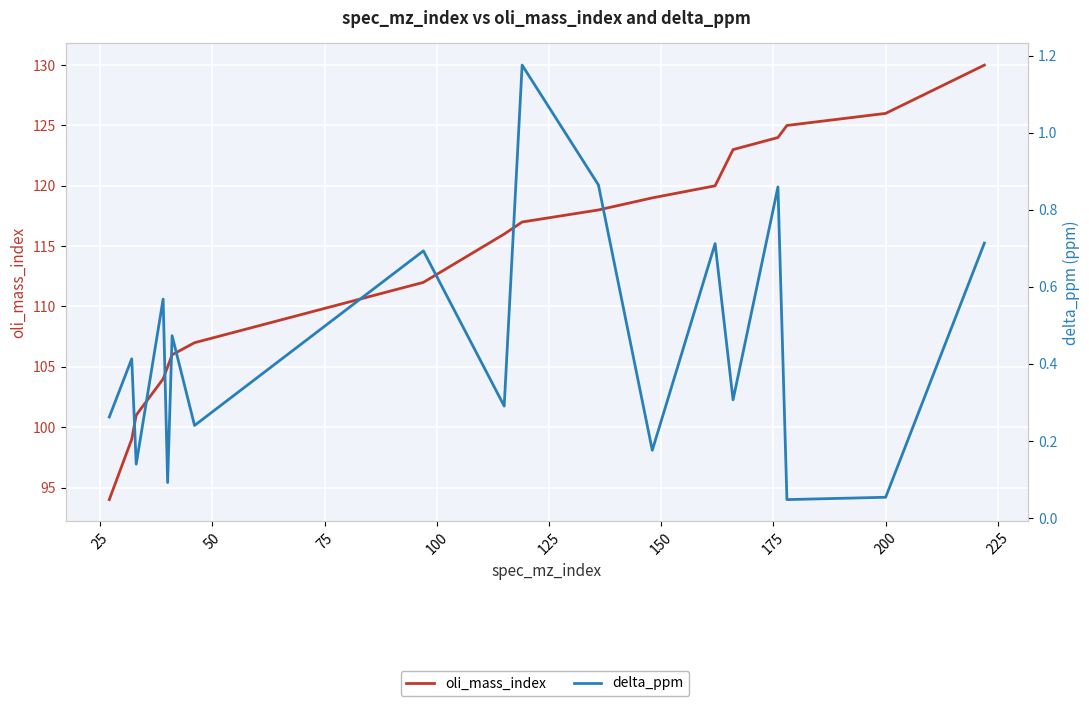

True or false: delta_ppm and oli_mass_index intersect in this chart.

False